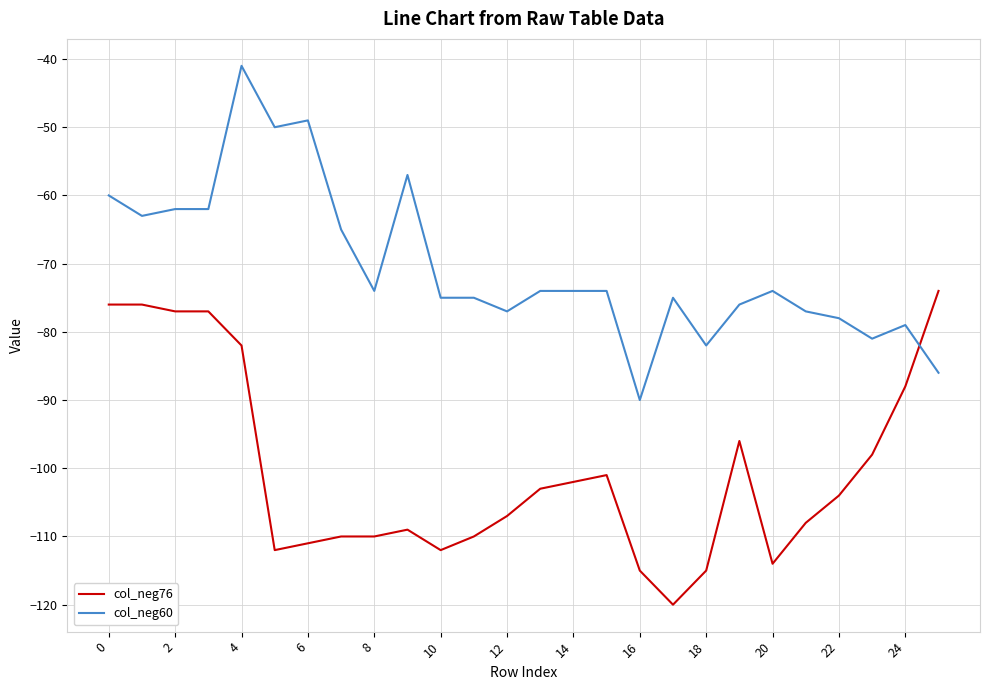

Rank the series by their maximum value, from highest to lowest.

col_neg60, col_neg76